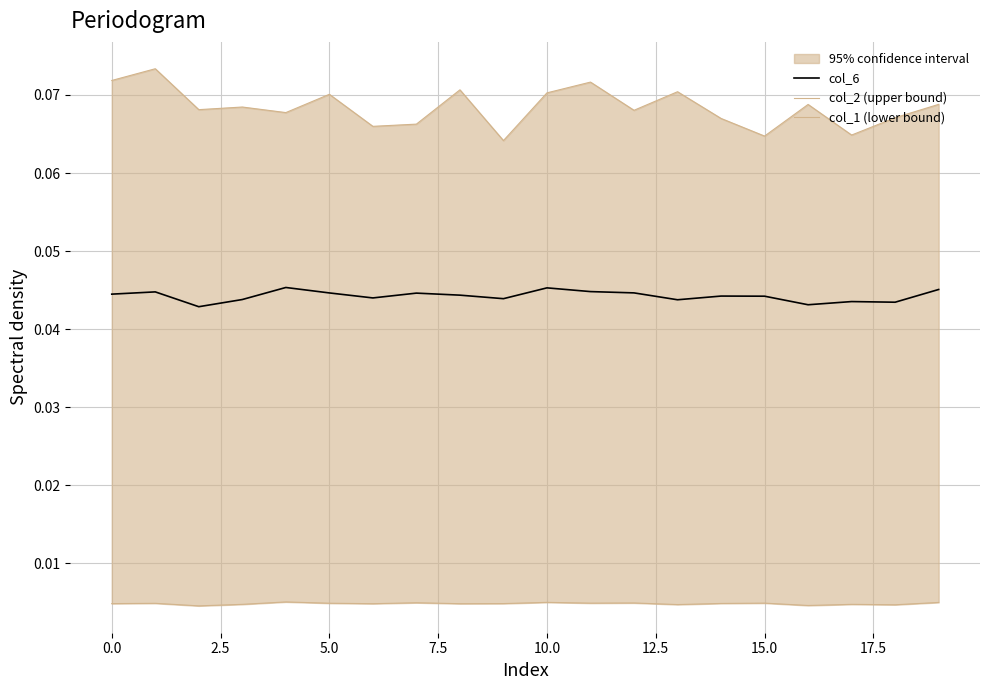

The col_2 (upper bound) series shows 0.1 at 17. True or false?

True